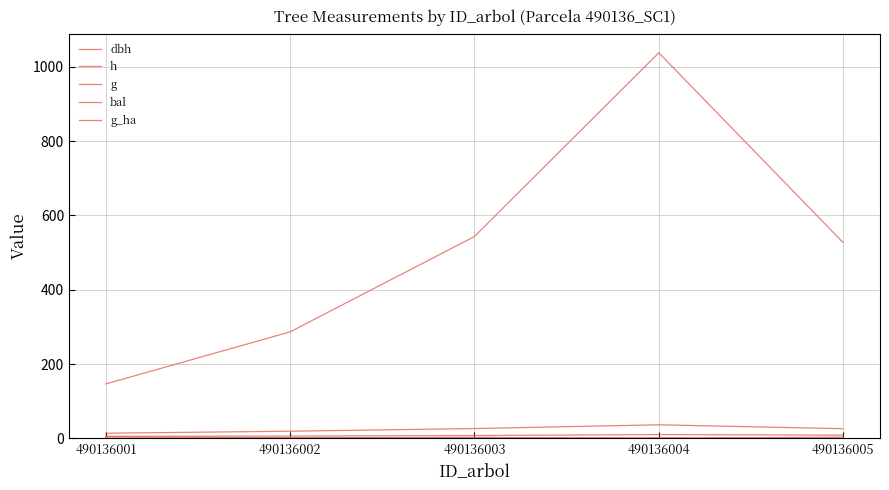

At which label does h first exceed 7?

490136003